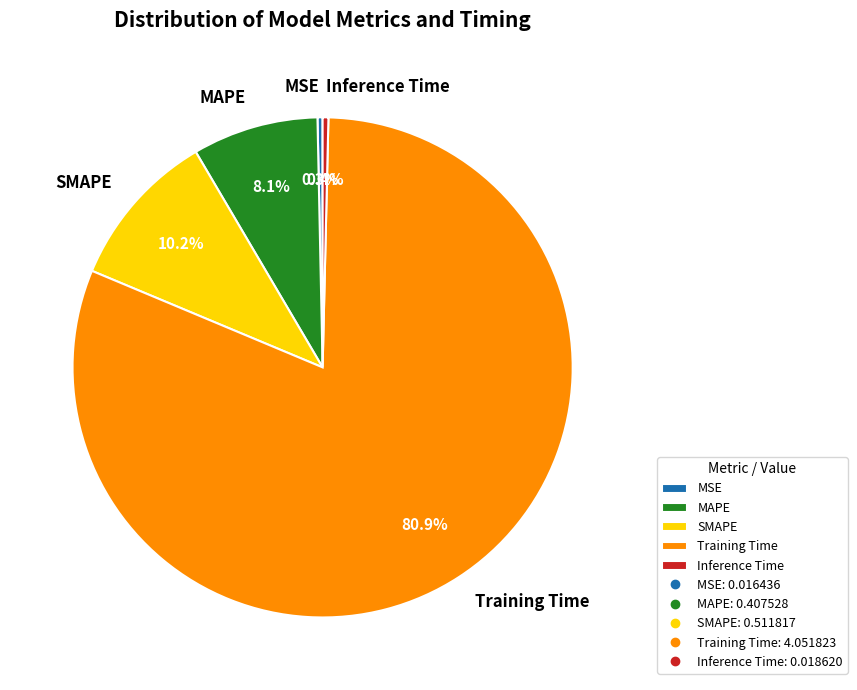

To the nearest percent, what is the average slice percentage?

20%